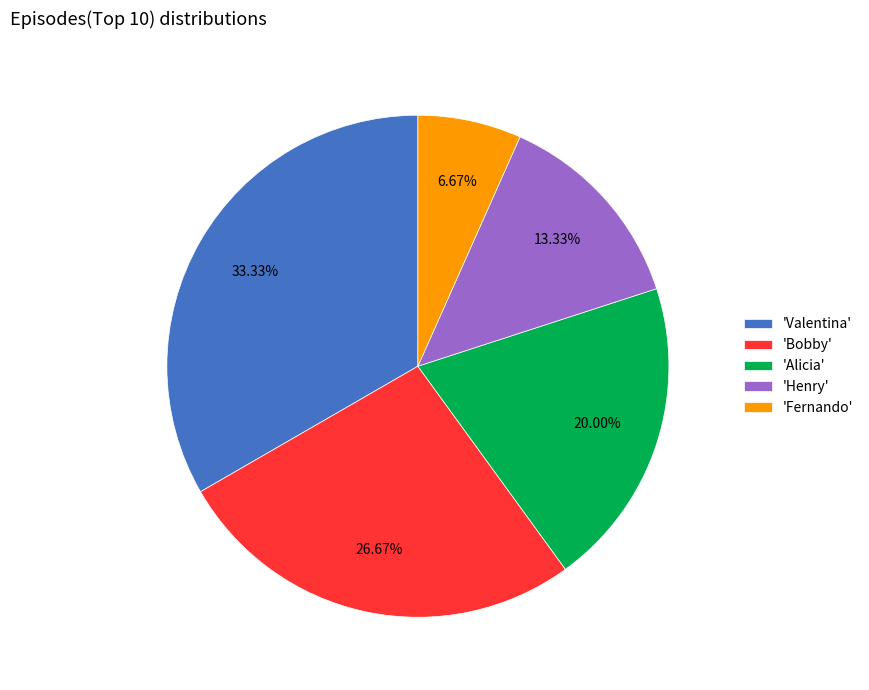

Which has a higher value, 'Valentina' or 'Fernando'?

'Valentina'